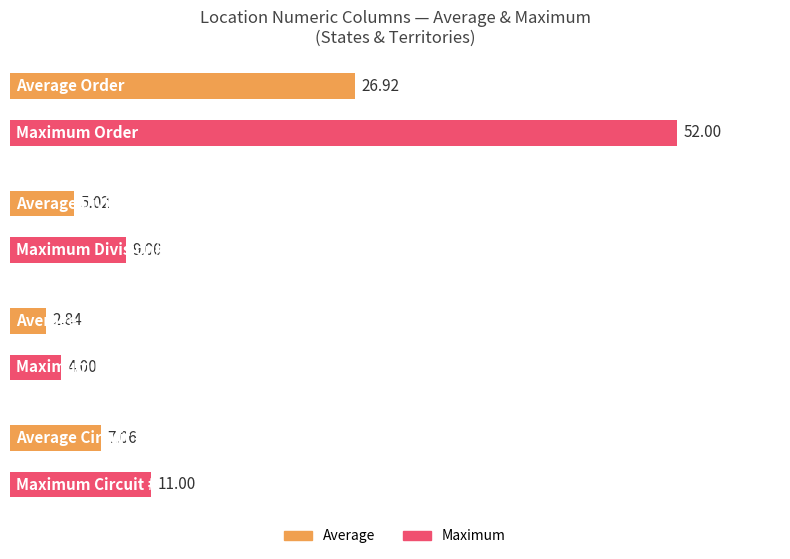

At which category is the sum across all series the highest?

Order